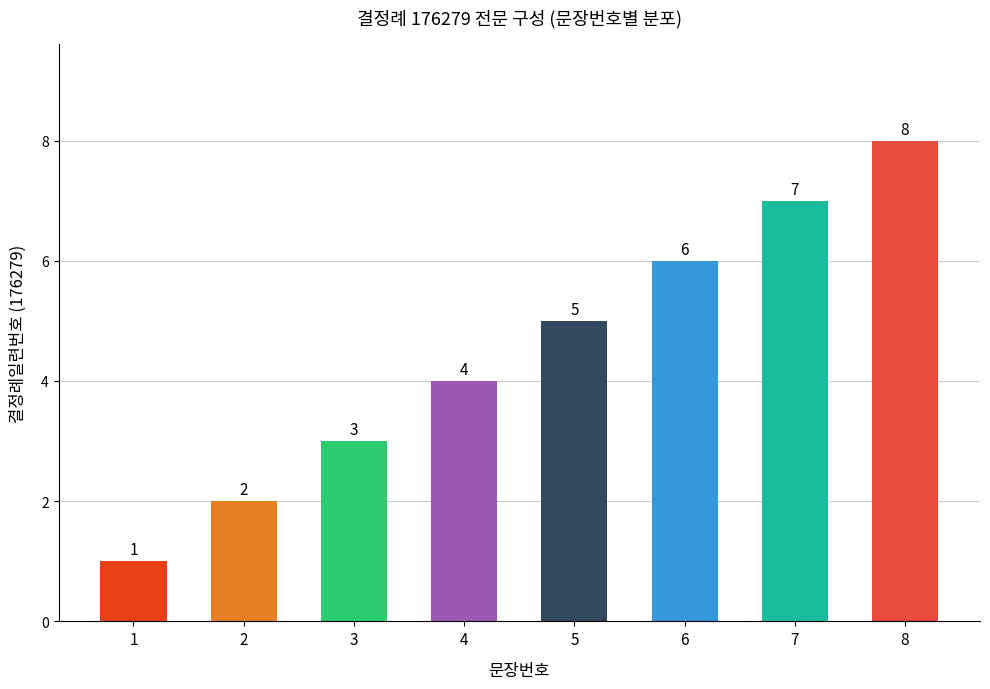

Rank the categories by value from lowest to highest.

1, 2, 3, 4, 5, 6, 7, 8